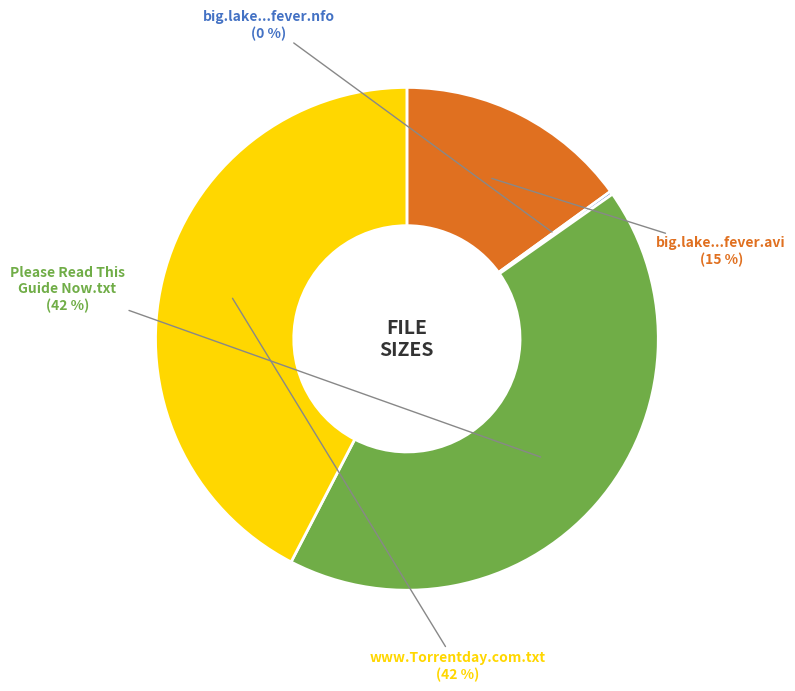

Between big.lake...fever.avi and www.Torrentday.com.txt, which is larger?

www.Torrentday.com.txt